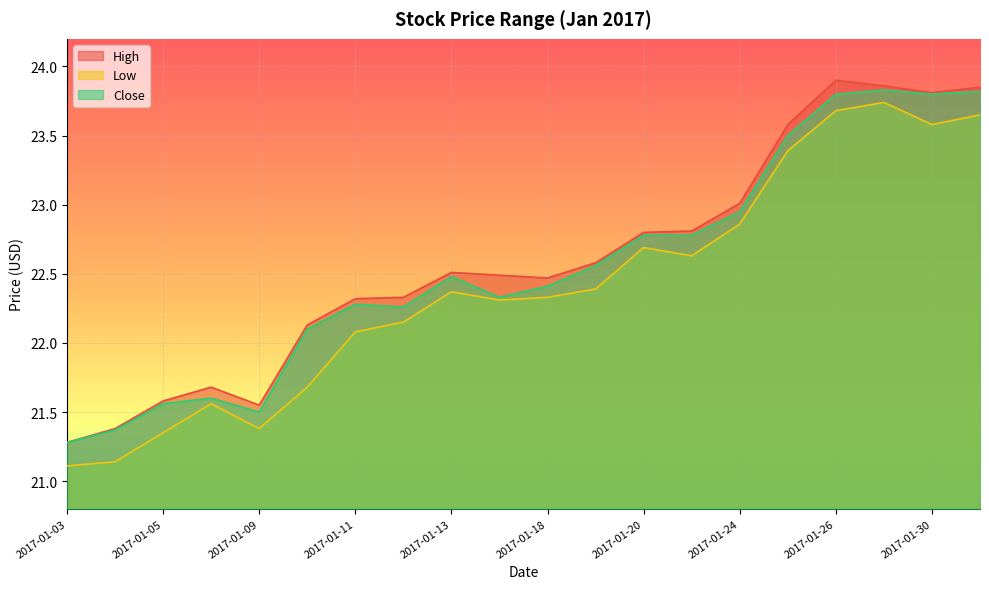

At how many categories does at least one series exceed 22?

15